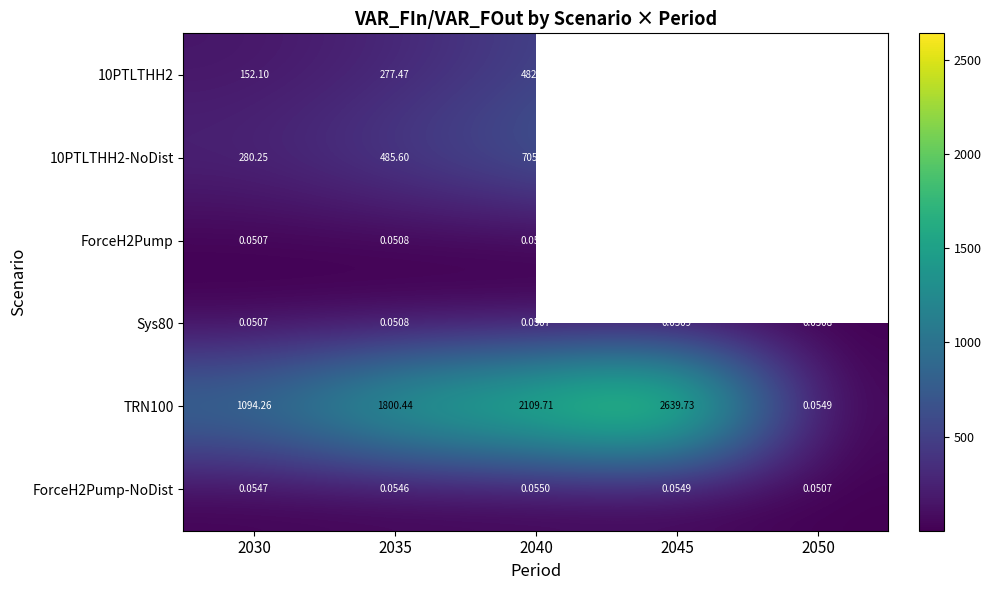

How many data points in TRN100 are less than 1800?

2